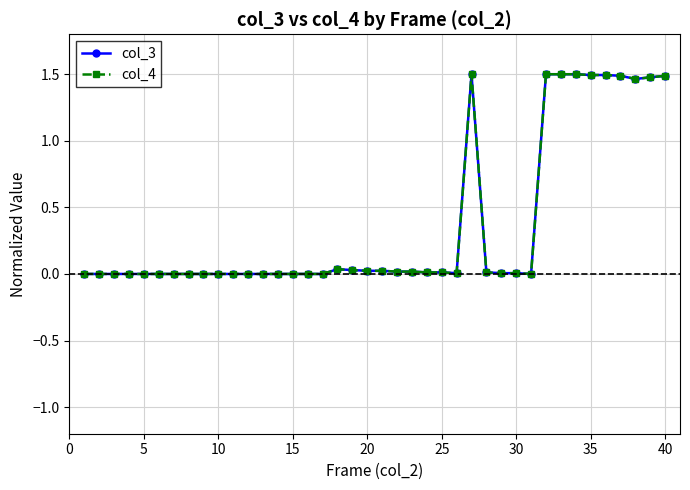

Count the number of data series in this chart.

2